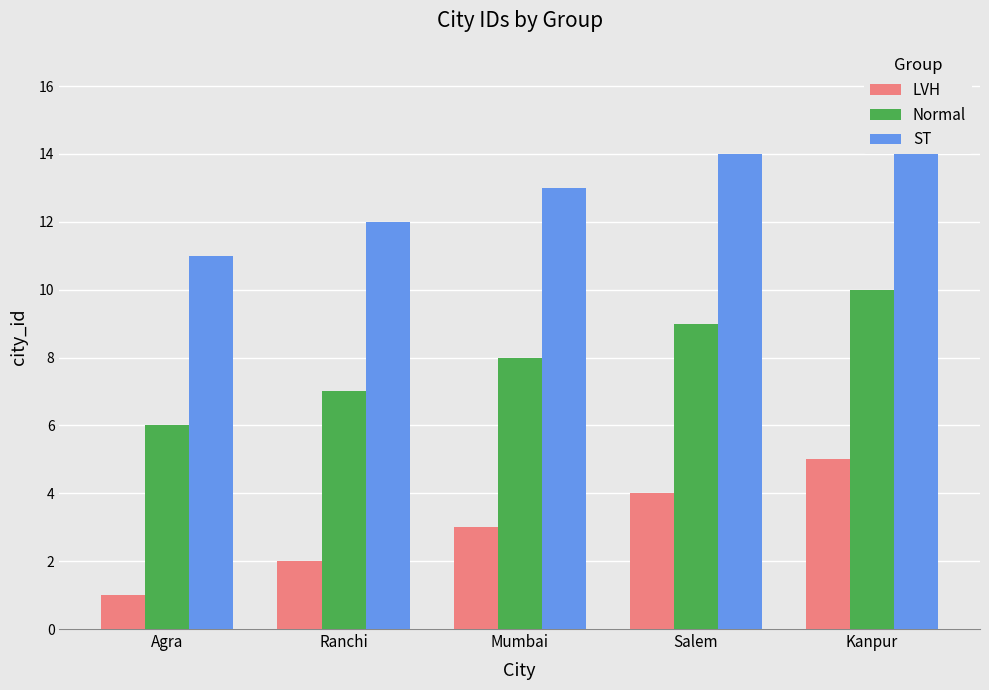

What is the total value across all series at Kanpur?

30